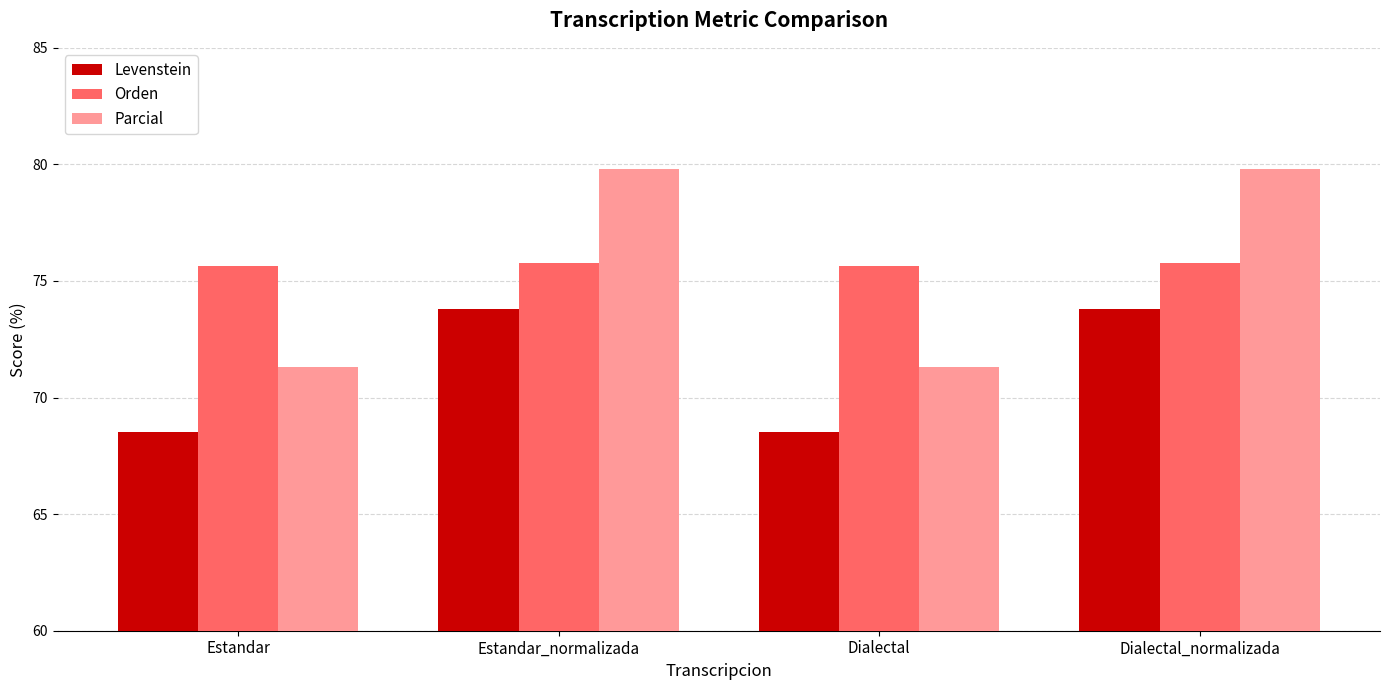

Is it true that Orden equals 42.3 at Estandar?

False